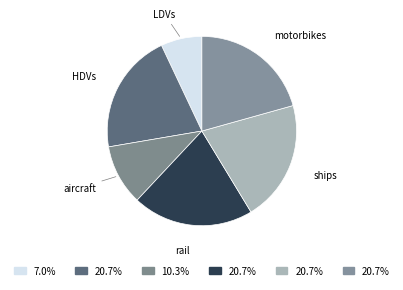

True or false: motorbikes accounts for 21% of the total.

True